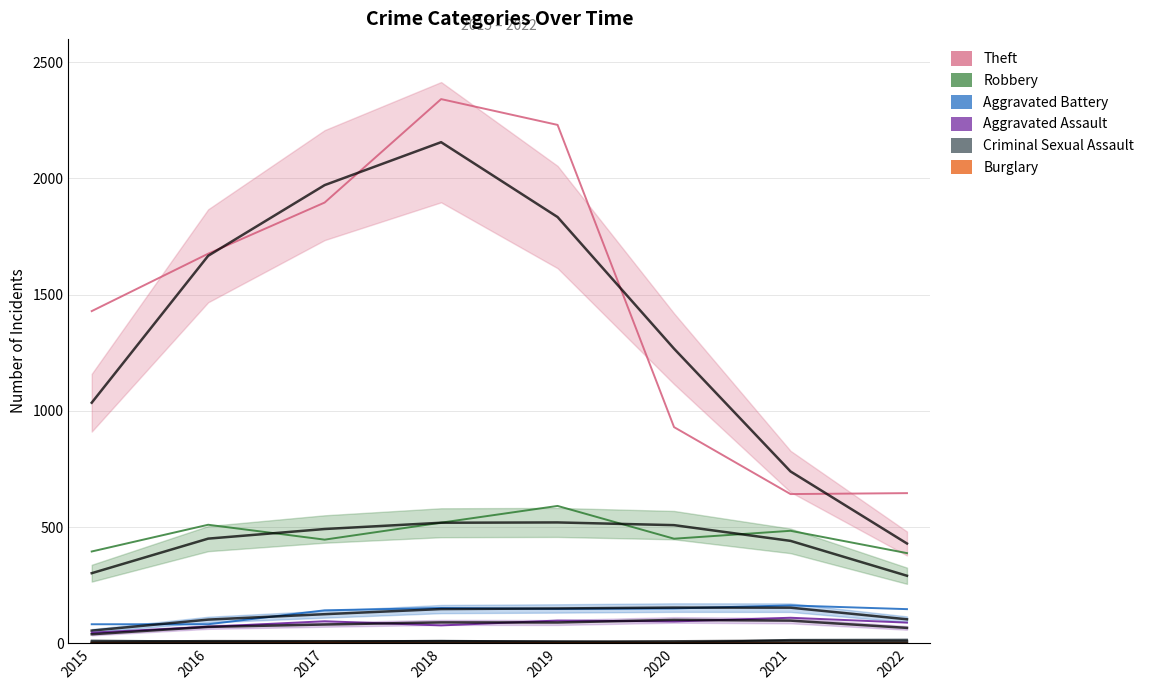

The value of Criminal Sexual Assault at 2015 is 12. True or false?

True